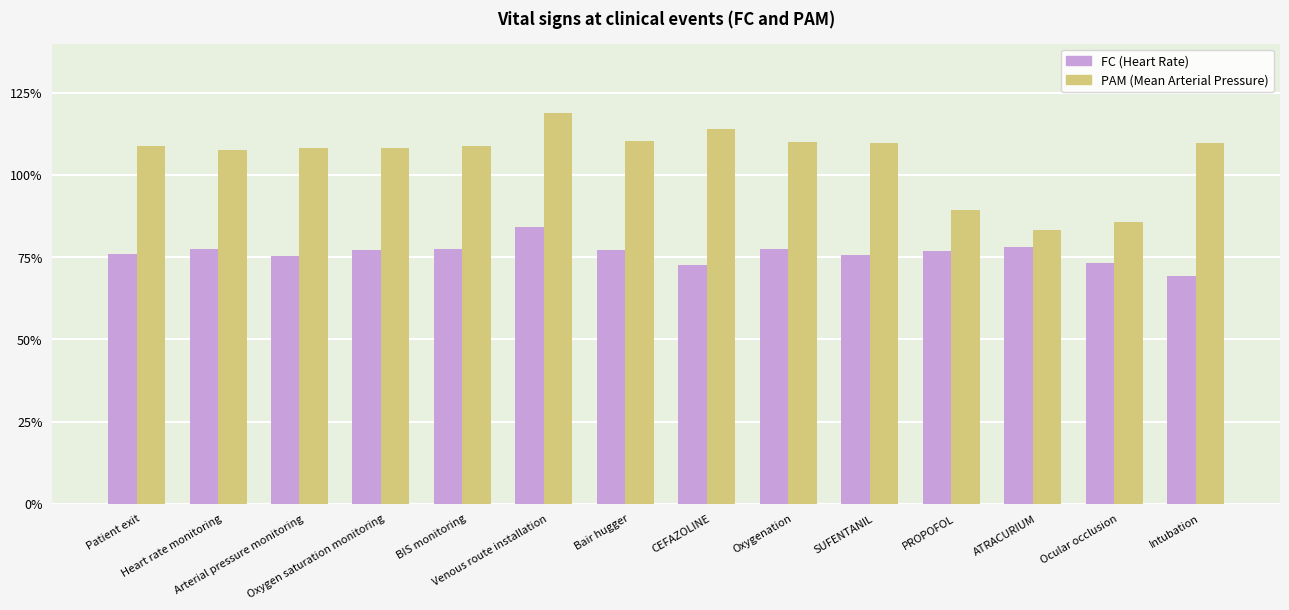

What is the maximum value shown in the chart?

118.8